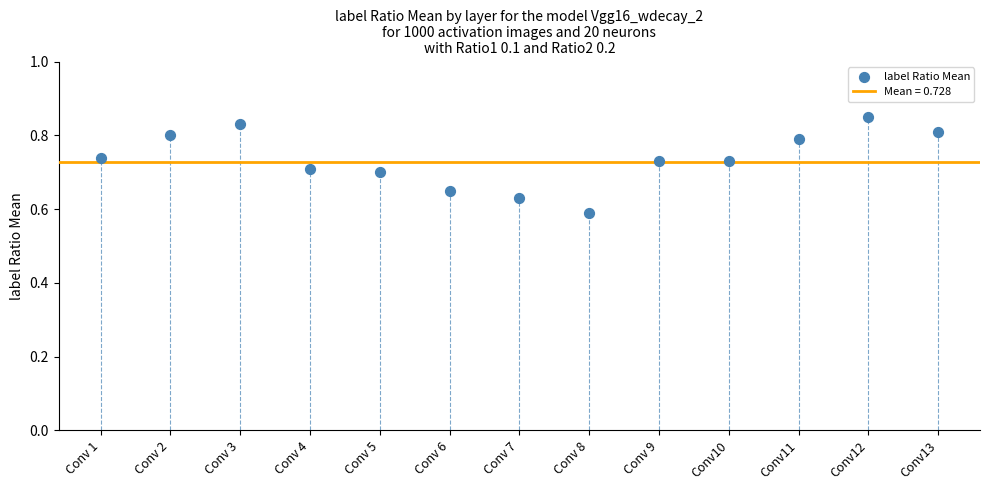

What is the range of Y values (max minus min)?

0.3